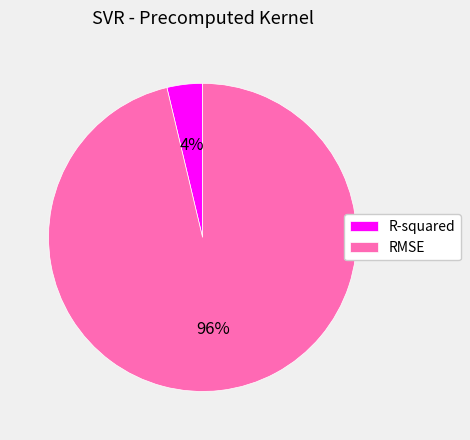

Do RMSE and R-squared together represent more than half of the pie?

Yes